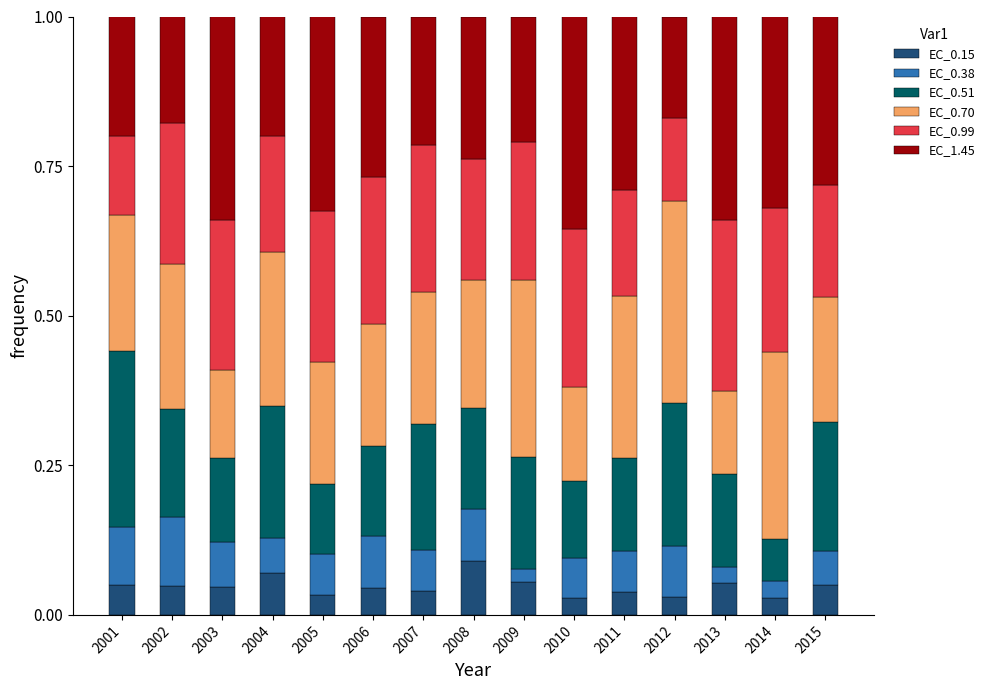

What is the total value across all series at 2005?

1.0